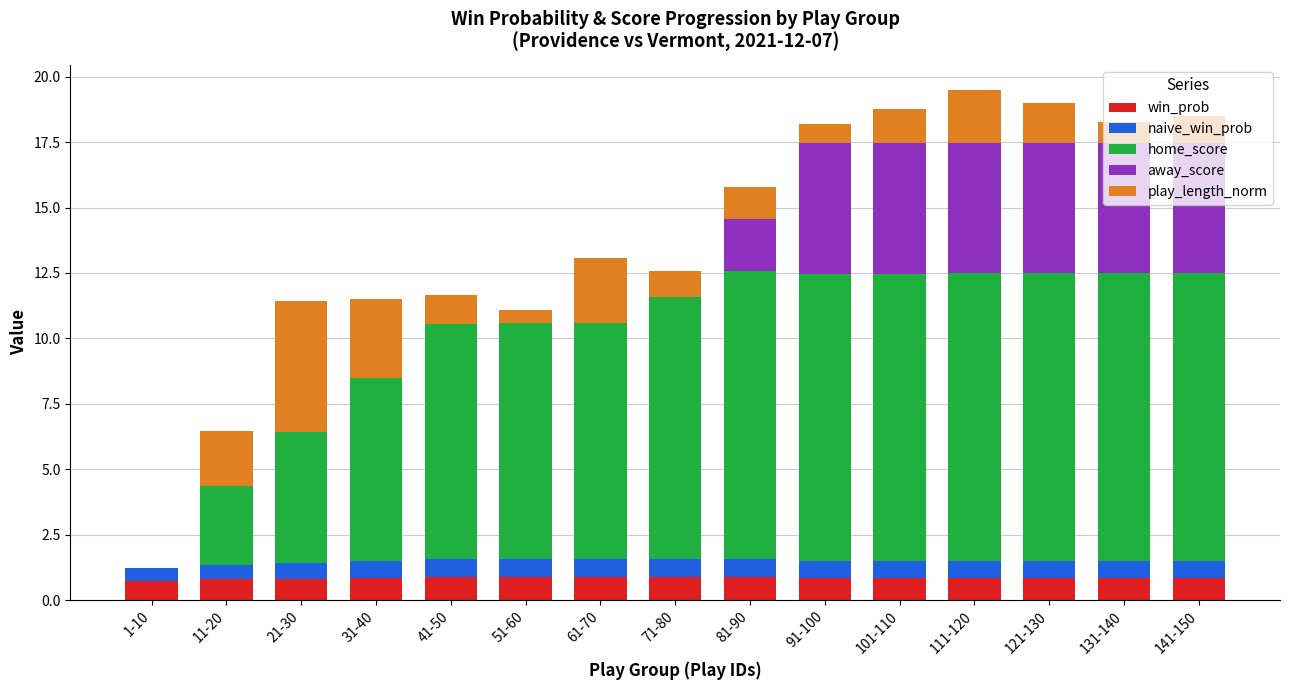

The win_prob series shows 0.8 at 31-40. True or false?

True